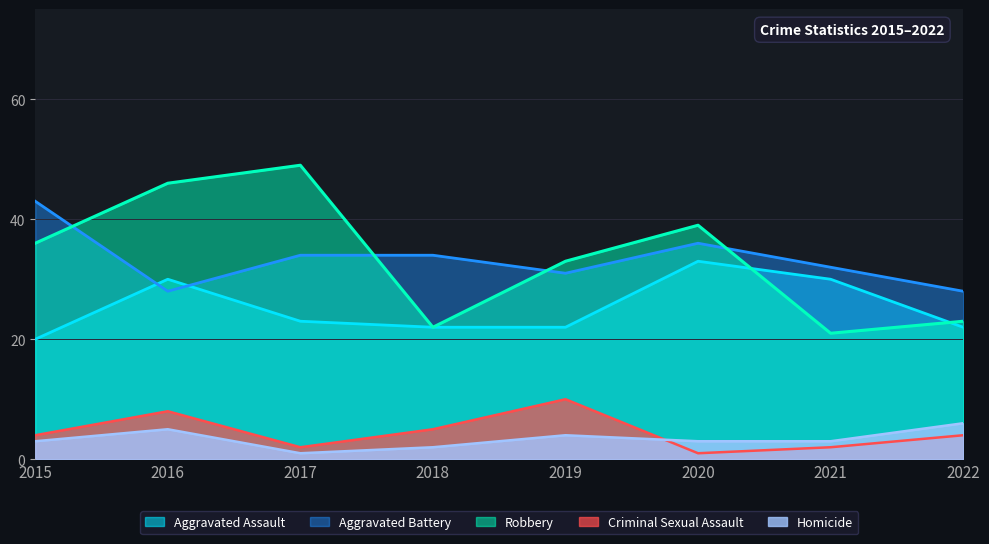

True or false: Robbery and Homicide intersect in this chart.

False